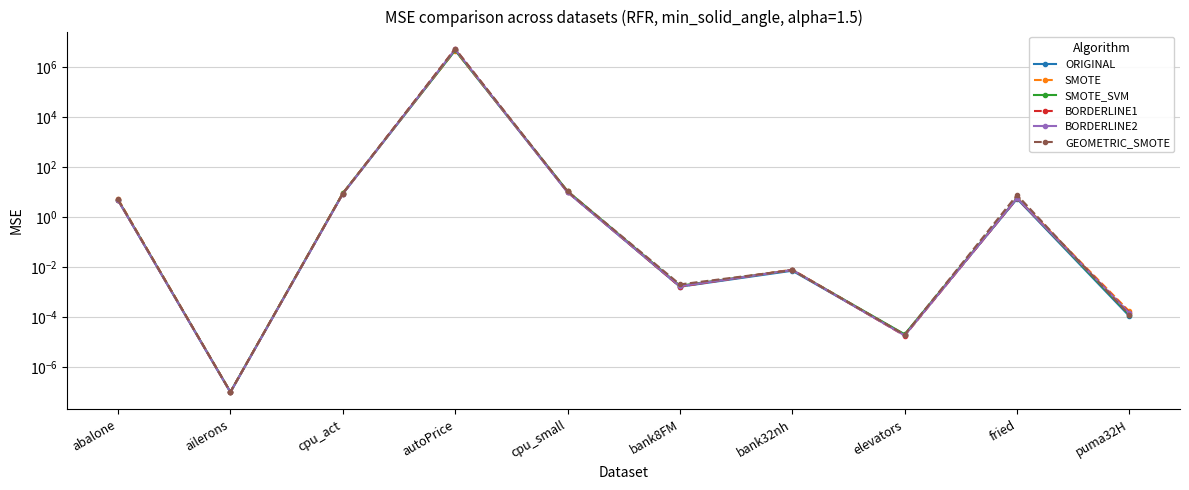

Is the value of BORDERLINE2 at puma32H greater than the value of GEOMETRIC_SMOTE at bank32nh?

No